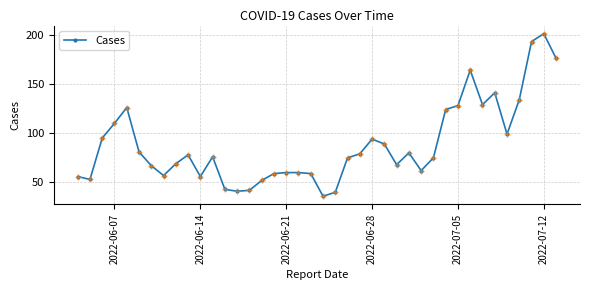

True or false: there are more than 0 points higher than both neighbors.

True